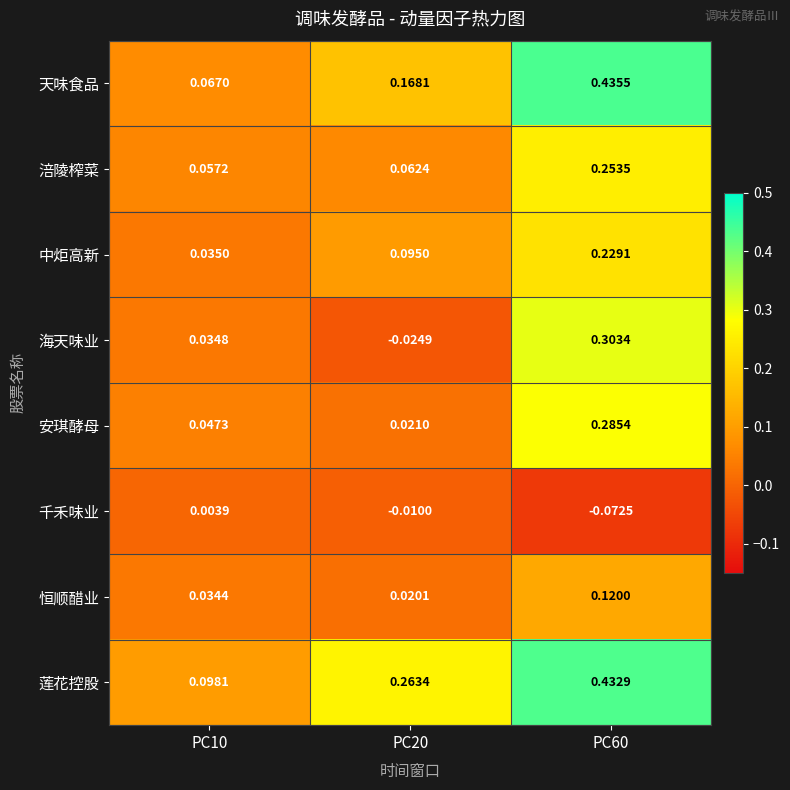

Which series has the widest spread of values?

天味食品